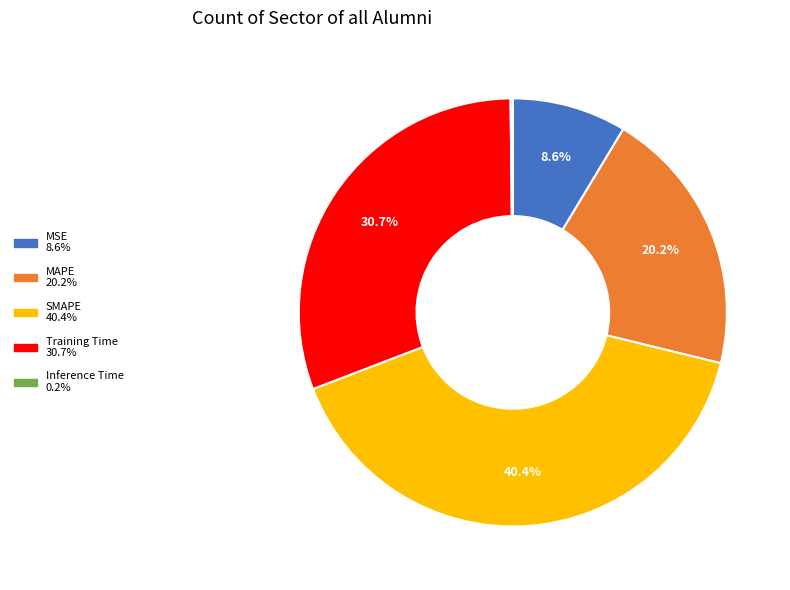

Which category has the biggest portion of the pie?

SMAPE